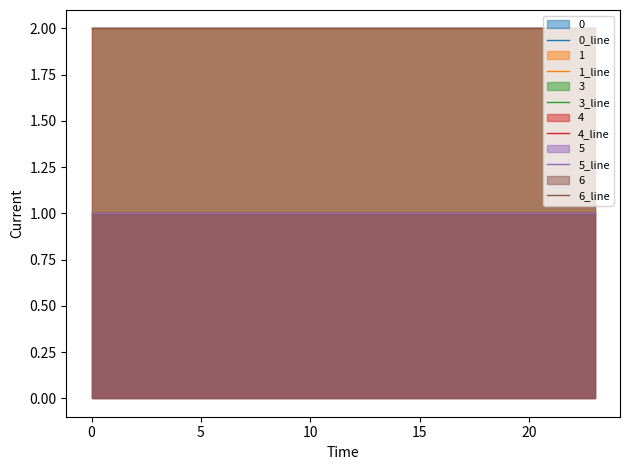

Is it true that 0_line equals 2 at 18?

True